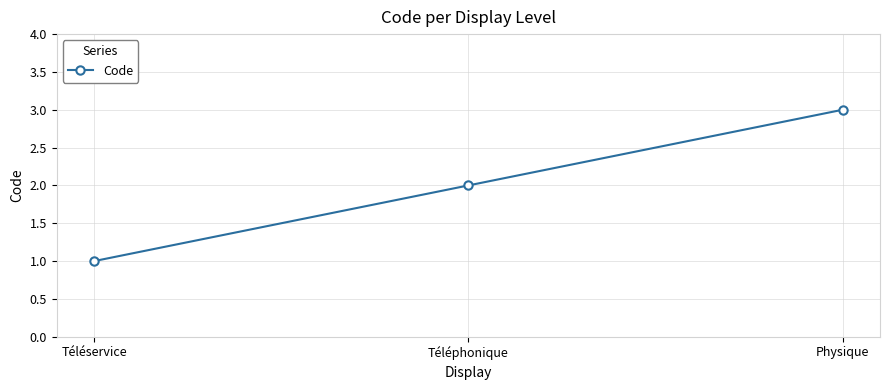

What position from the right is Téléphonique?

2